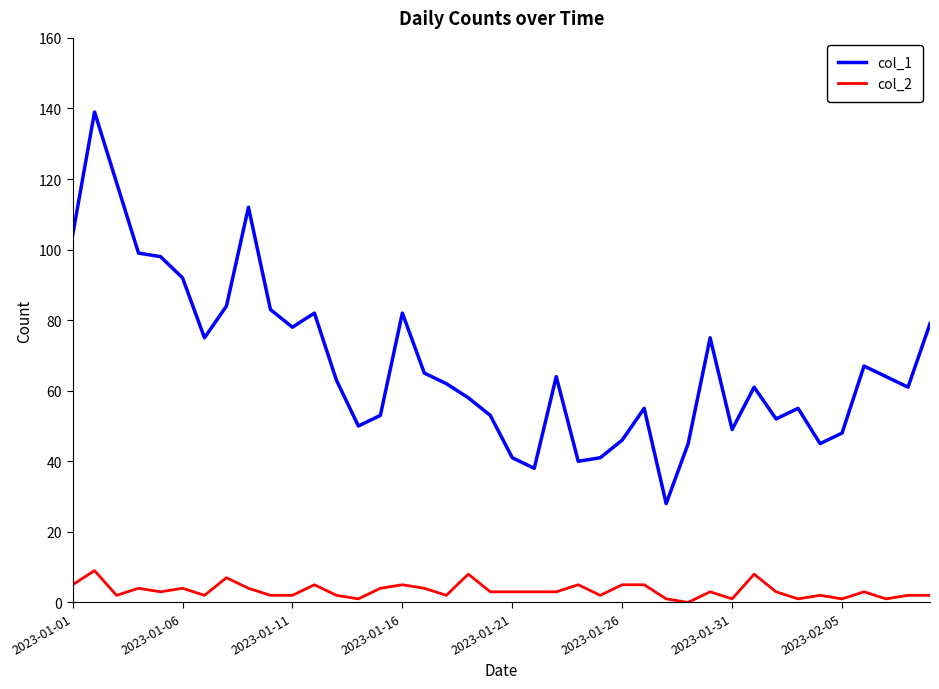

True or false: col_1 and col_2 intersect in this chart.

False